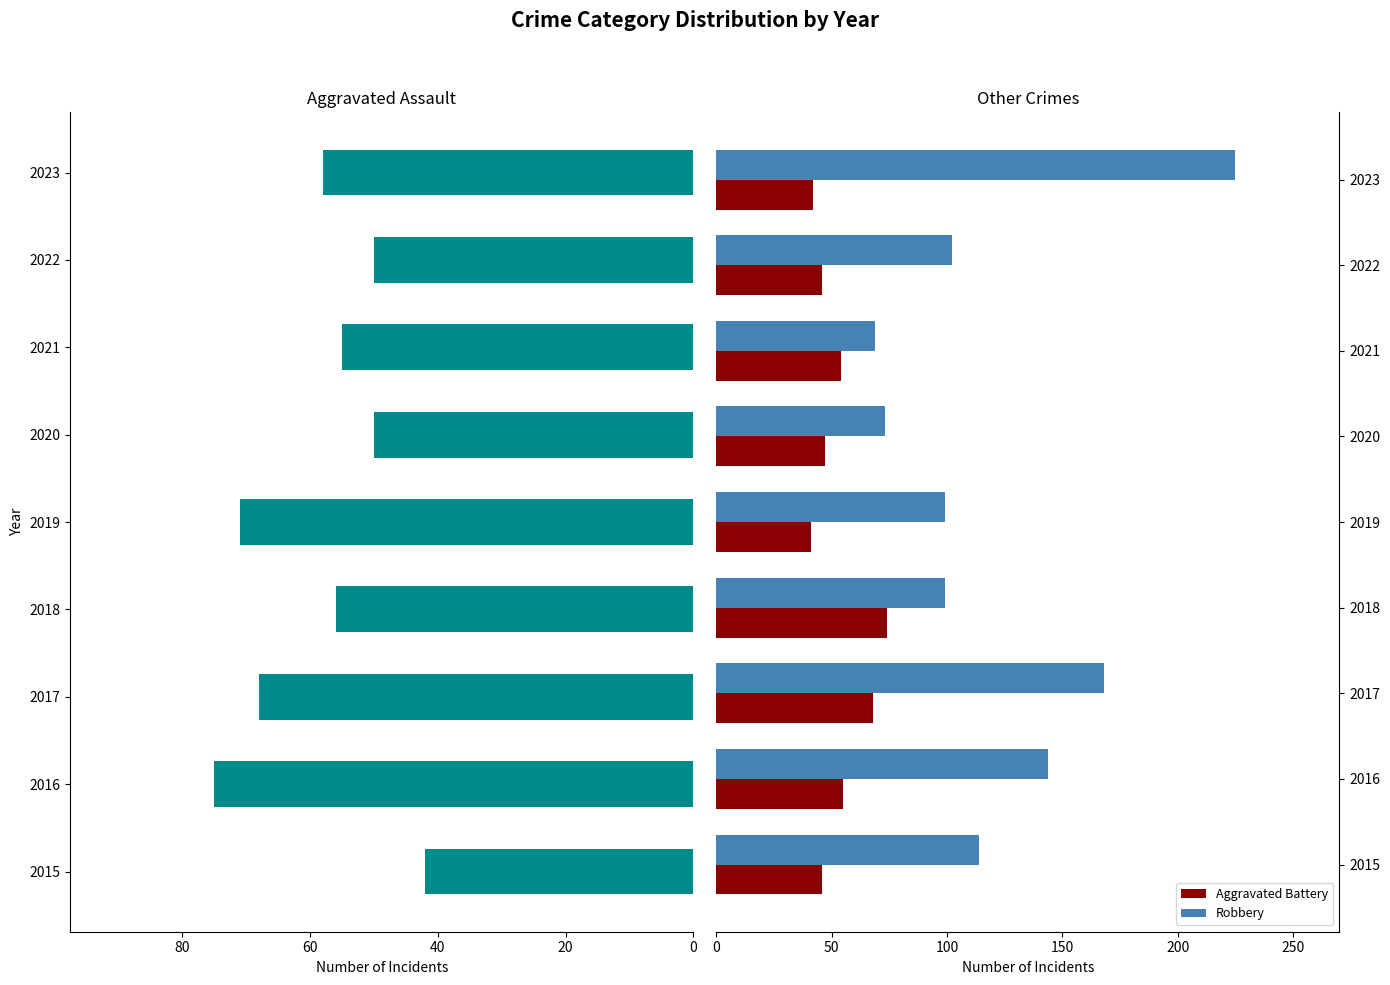

List the series in order of their peak value, highest first.

Robbery, Aggravated Assault, Aggravated Battery